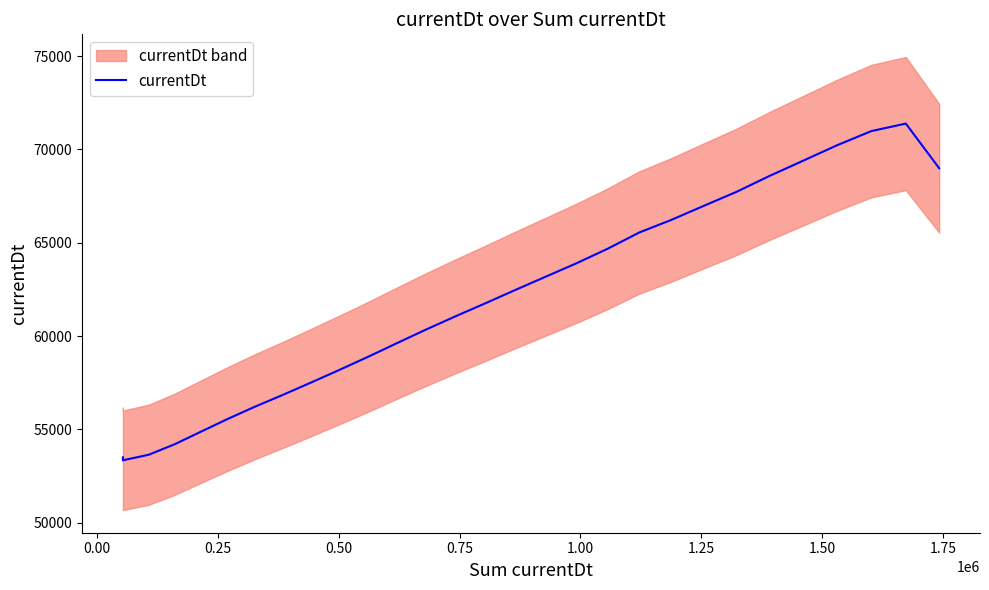

Does the chart have visible grid lines?

No